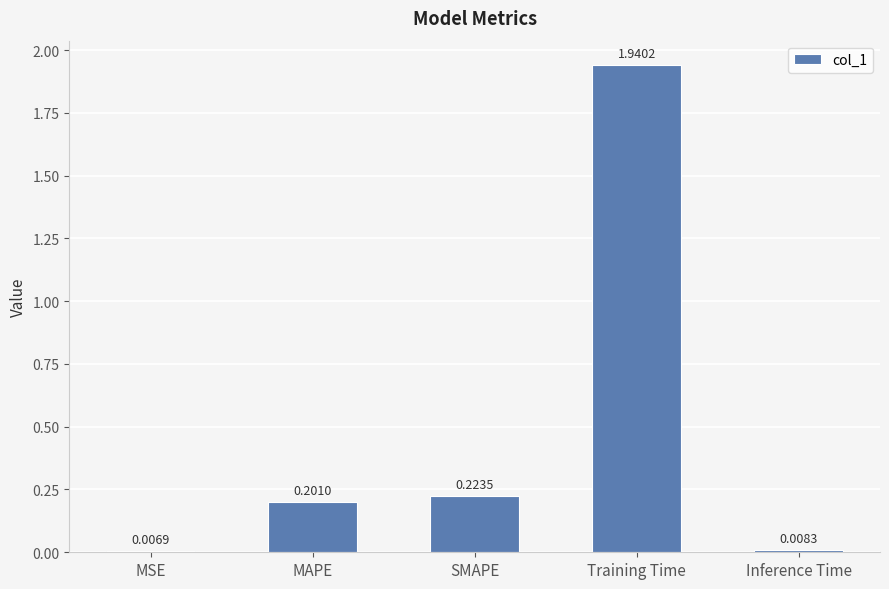

Where is the data nearest to the value 0?

MSE